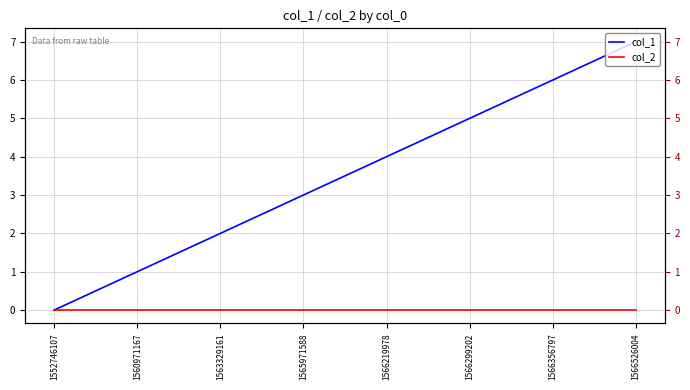

Where is col_2 nearest to the value 0?

1552746107